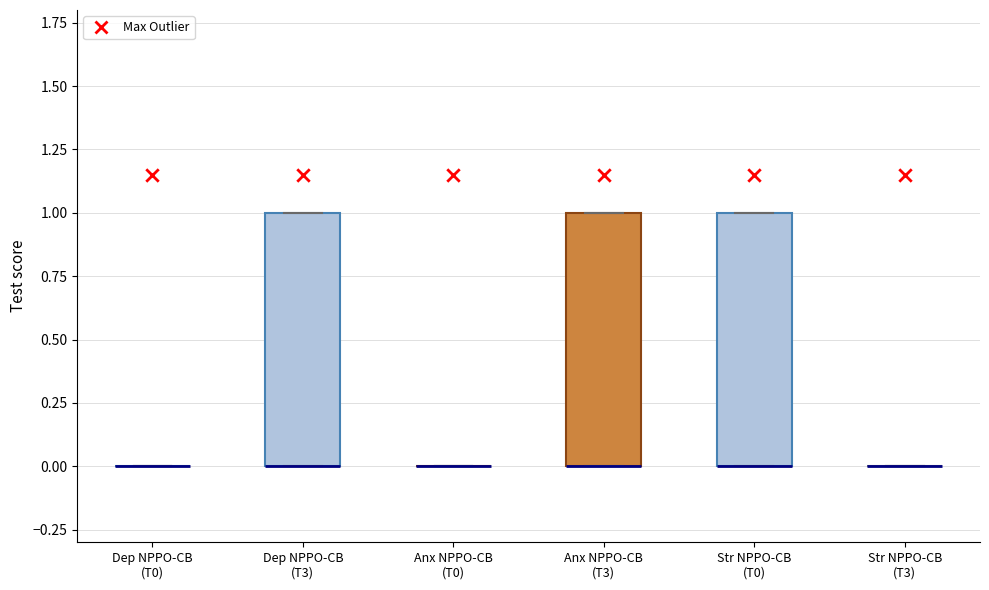

Reading left to right, read every box against the y-axis: the position of its median line, the range the box covers, and the ends of its whiskers. The values are not printed on the chart, so give them approximately, as read against the axis.

Dep NPPO-CB (T0): box collapsed to a line at 0, whiskers 0 to 0
Dep NPPO-CB (T3): median 0 (drawn on the box's lower edge), box 0 to 1, whiskers 0 to 1
Anx NPPO-CB (T0): box collapsed to a line at 0, whiskers 0 to 0
Anx NPPO-CB (T3): median 0 (drawn on the box's lower edge), box 0 to 1, whiskers 0 to 1
Str NPPO-CB (T0): median 0 (drawn on the box's lower edge), box 0 to 1, whiskers 0 to 1
Str NPPO-CB (T3): box collapsed to a line at 0, whiskers 0 to 0